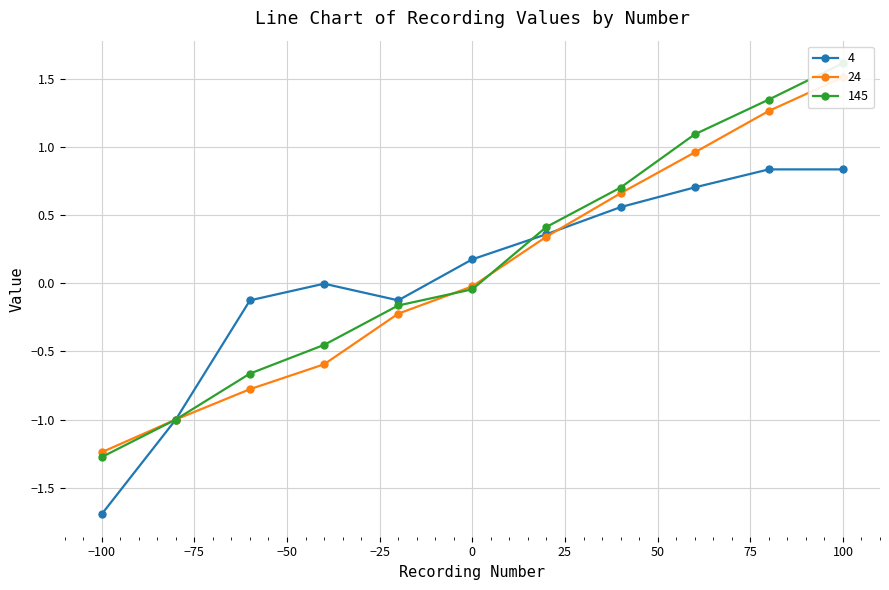

Which series has the largest total across all categories?

145